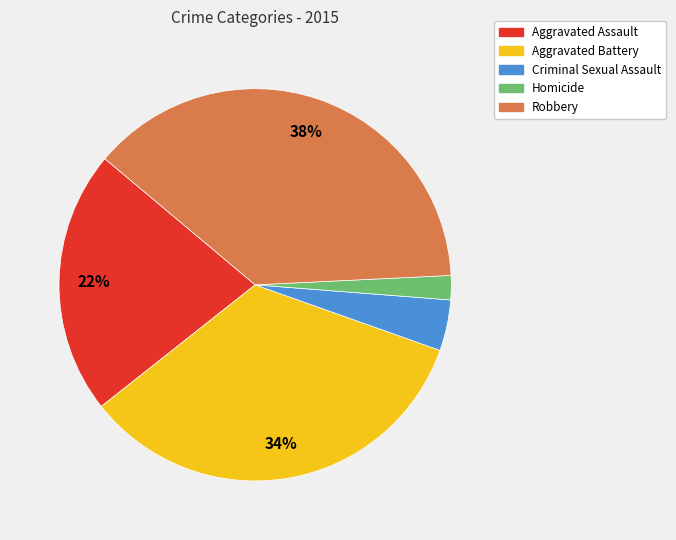

Which has a higher value, Robbery or Criminal Sexual Assault?

Robbery